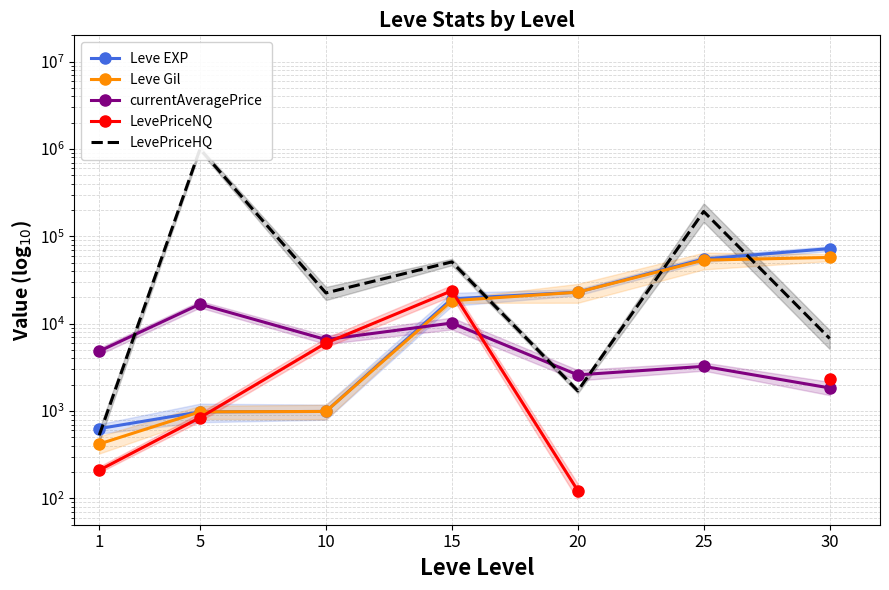

List the series in order of their peak value, highest first.

LevePriceHQ, Leve EXP, Leve Gil, LevePriceNQ, currentAveragePrice